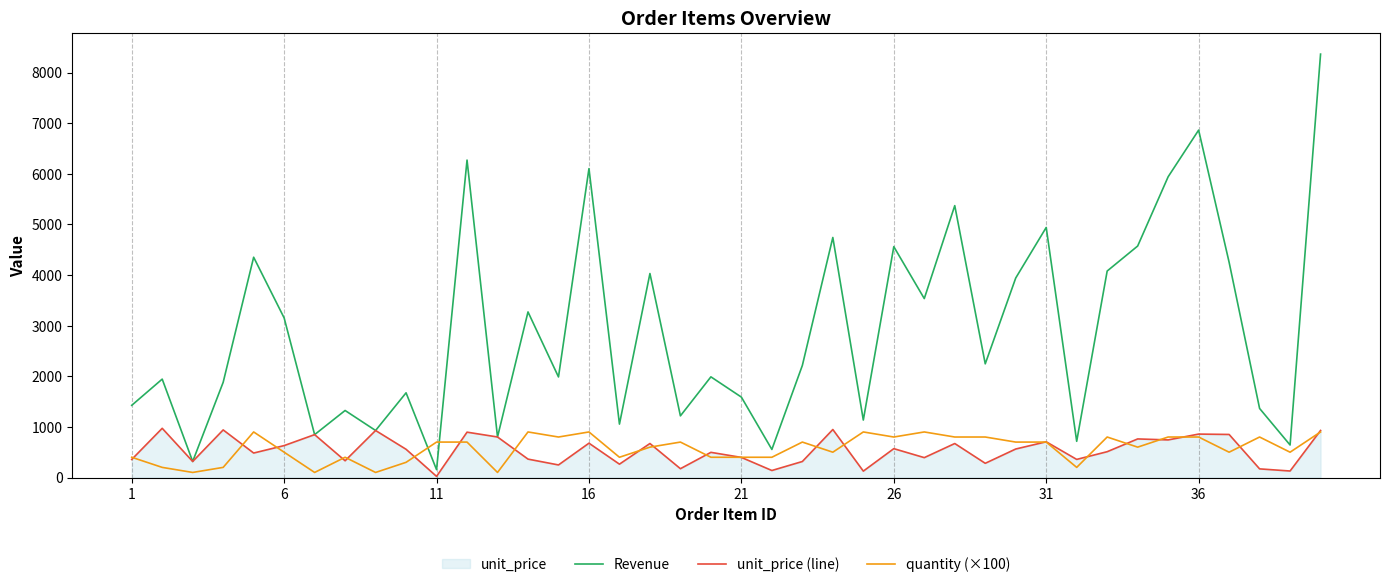

List the series in order of their peak value, lowest first.

quantity (×100), unit_price (line), Revenue